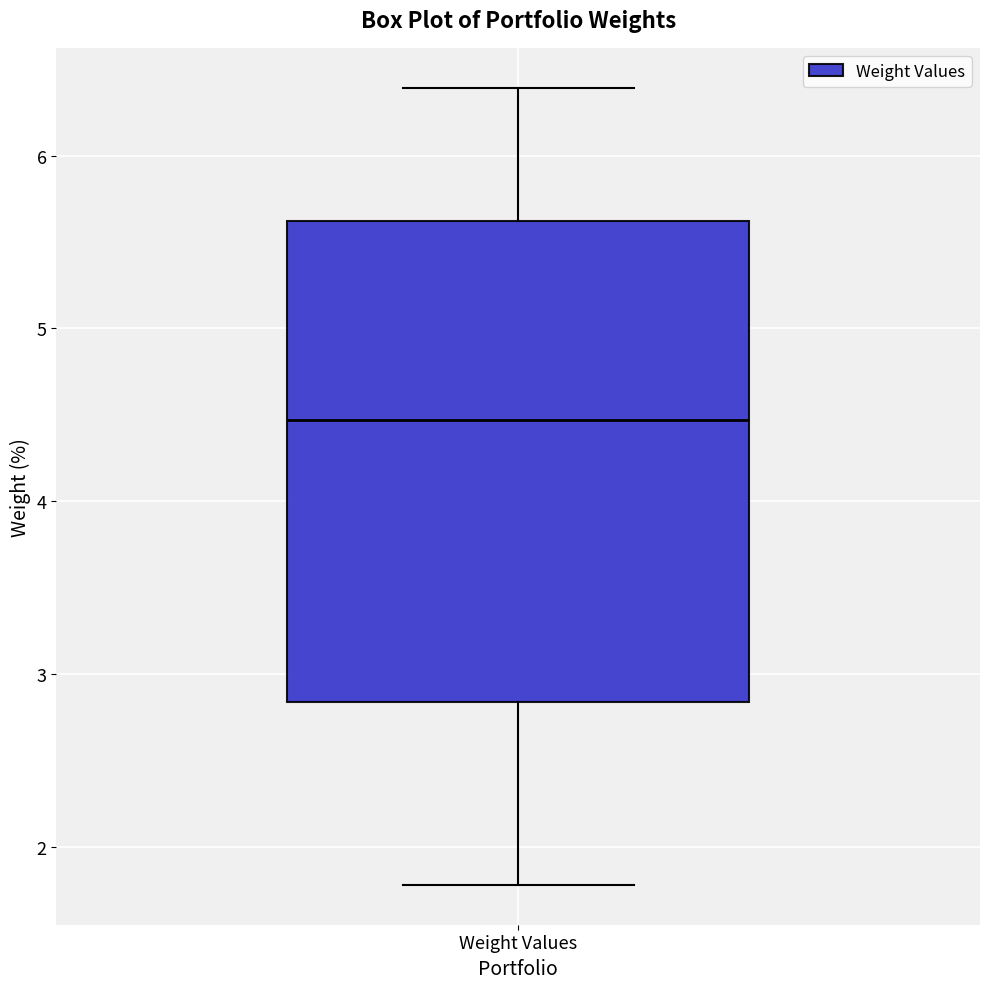

Where does the median line of the box for Weight Values sit on the y-axis? The values are not printed on the chart, so give them approximately, as read against the axis.

4.5